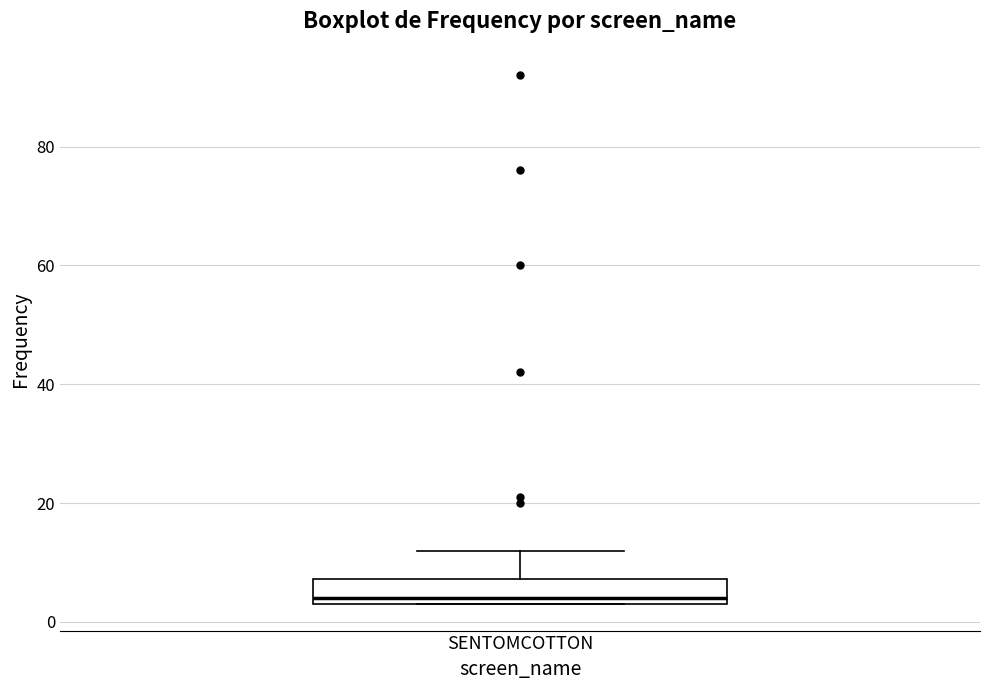

Read this box plot against the y-axis: the position of the median line, the range covered by the box, and the ends of both whiskers. The values are not printed on the chart, so give them approximately, as read against the axis.

median 4 (just above the box's lower edge), box 4 to 8, whiskers 4 to 12